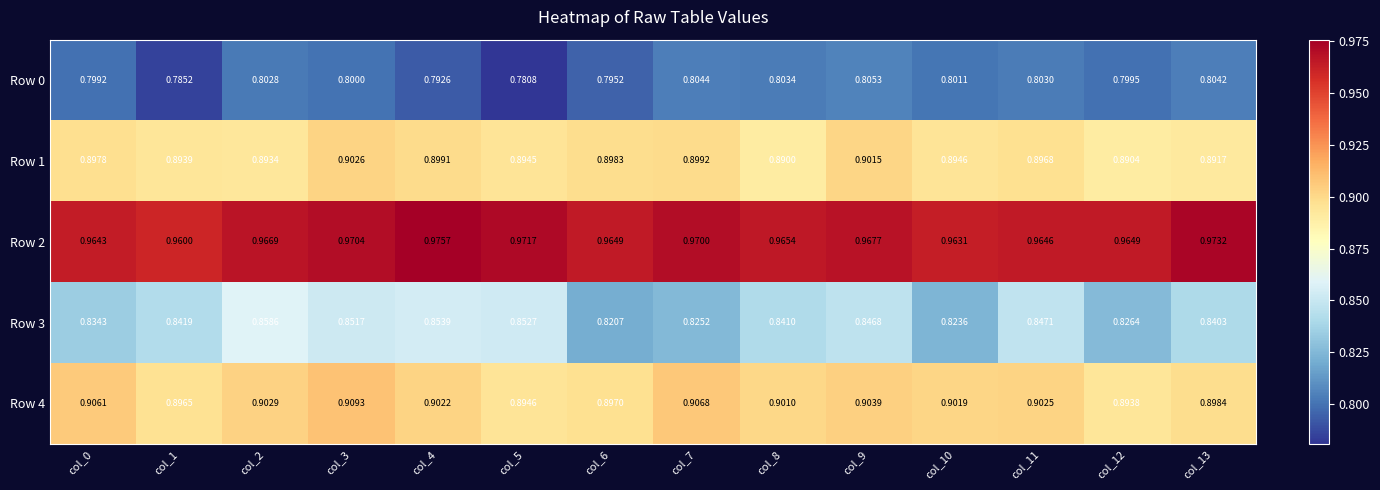

Is the value of Row 4 at col_7 greater than the value of Row 0 at col_8?

Yes